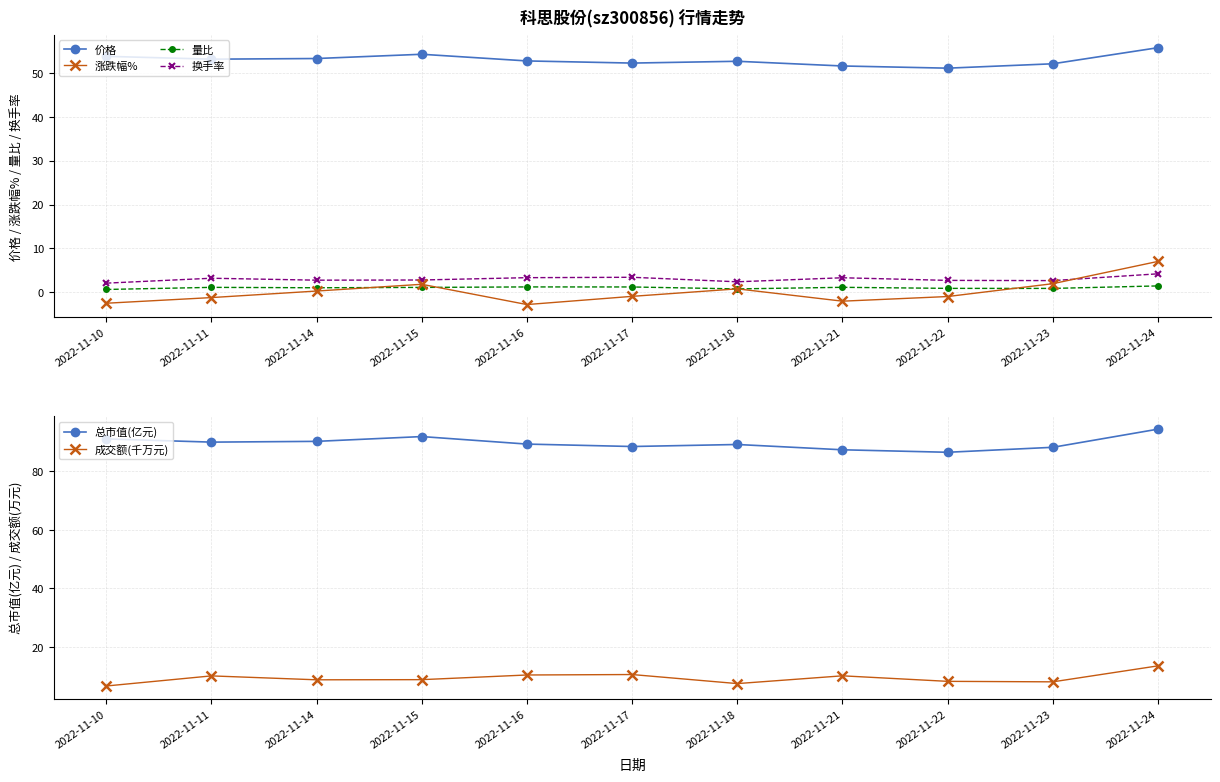

What is the value of the 总市值(亿元) point at the 1st from the left?

91.1